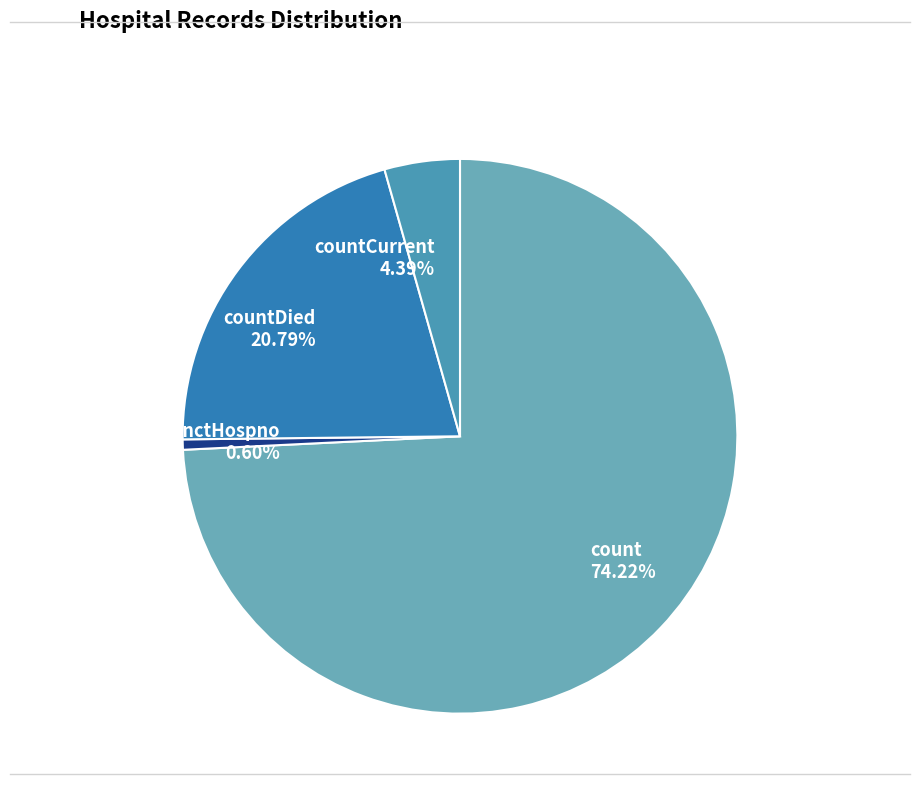

How many slices are in this pie chart?

4